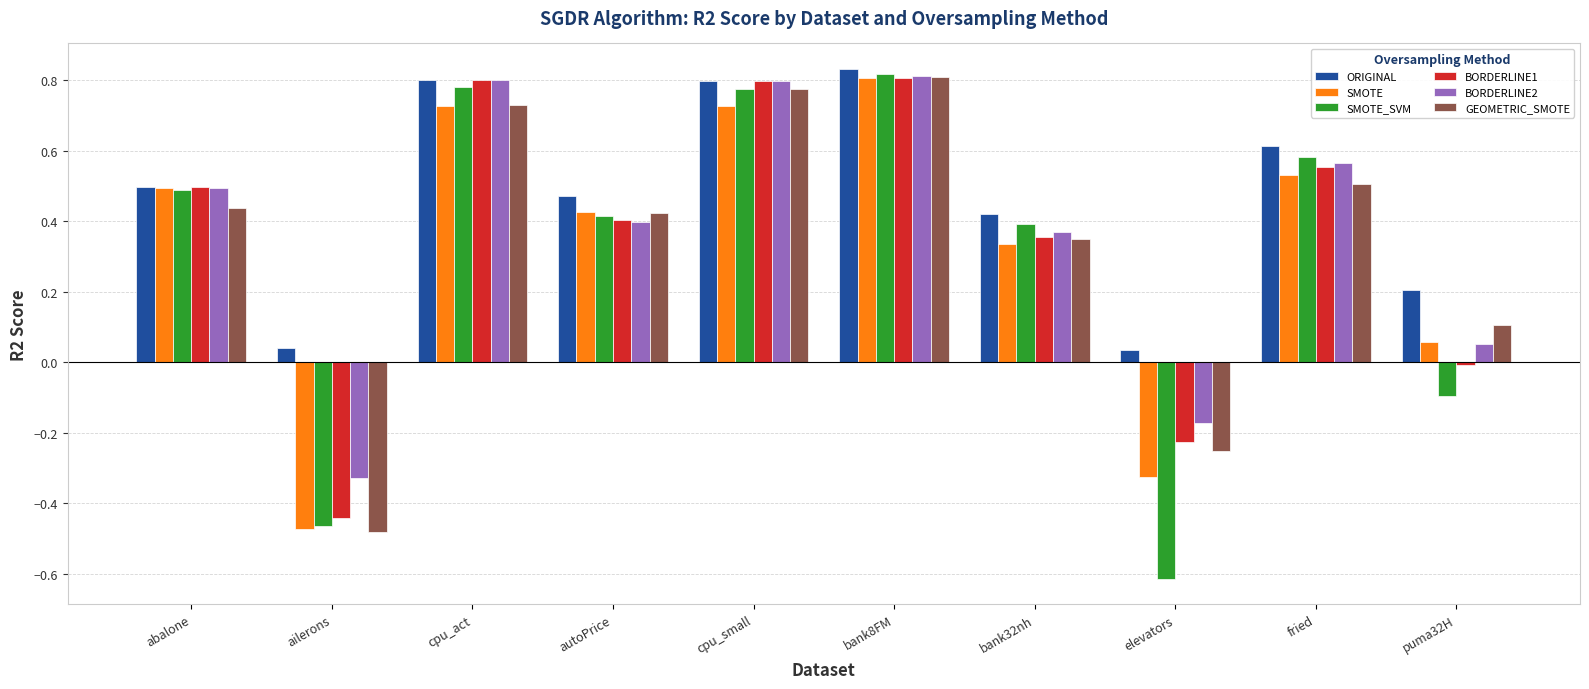

How many values in BORDERLINE1 are above zero?

7